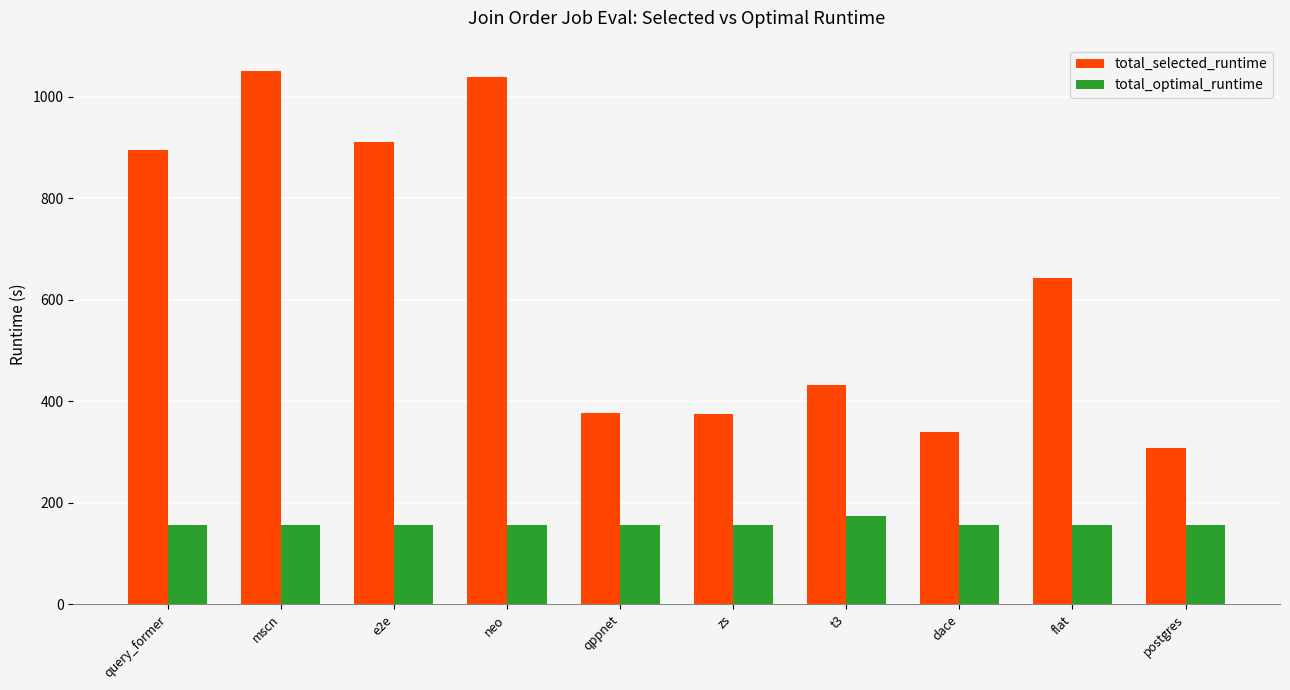

Read the total_selected_runtime value at flat.

643.0